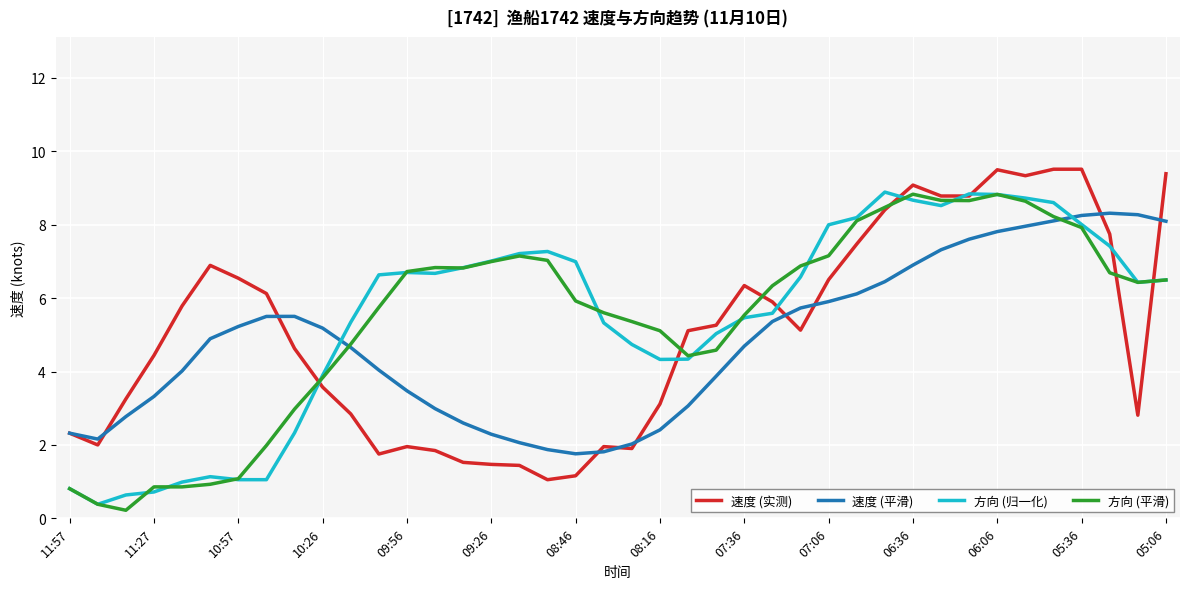

What is the highest value of the 方向 (归一化) series?

8.9